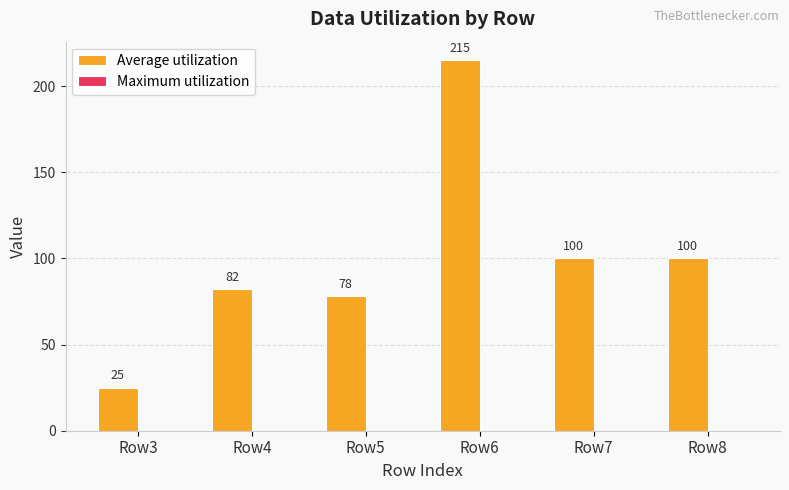

Between Row8 and Row6, which is larger?

Row6